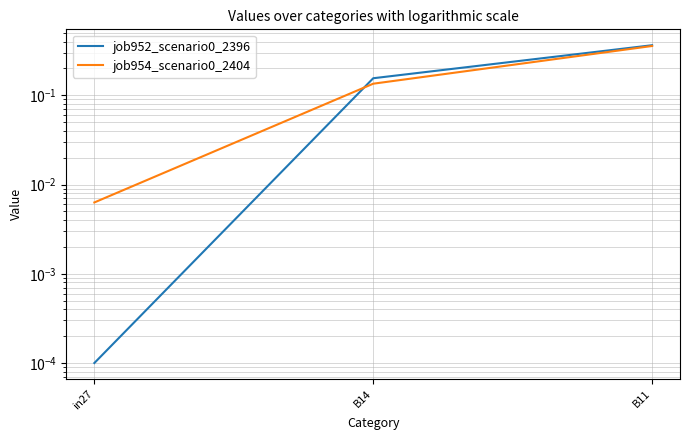

List the series in order of their overall mean, highest first.

job952_scenario0_2396, job954_scenario0_2404